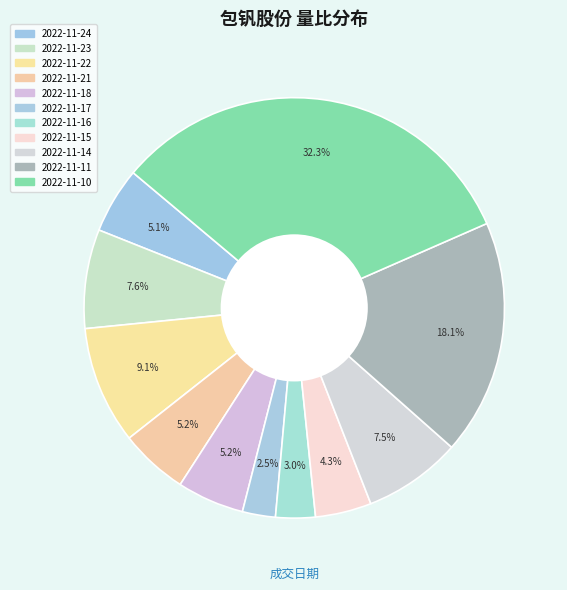

To the nearest percent, what is the difference between the 2022-11-16 and 2022-11-22 slice percentages?

6%